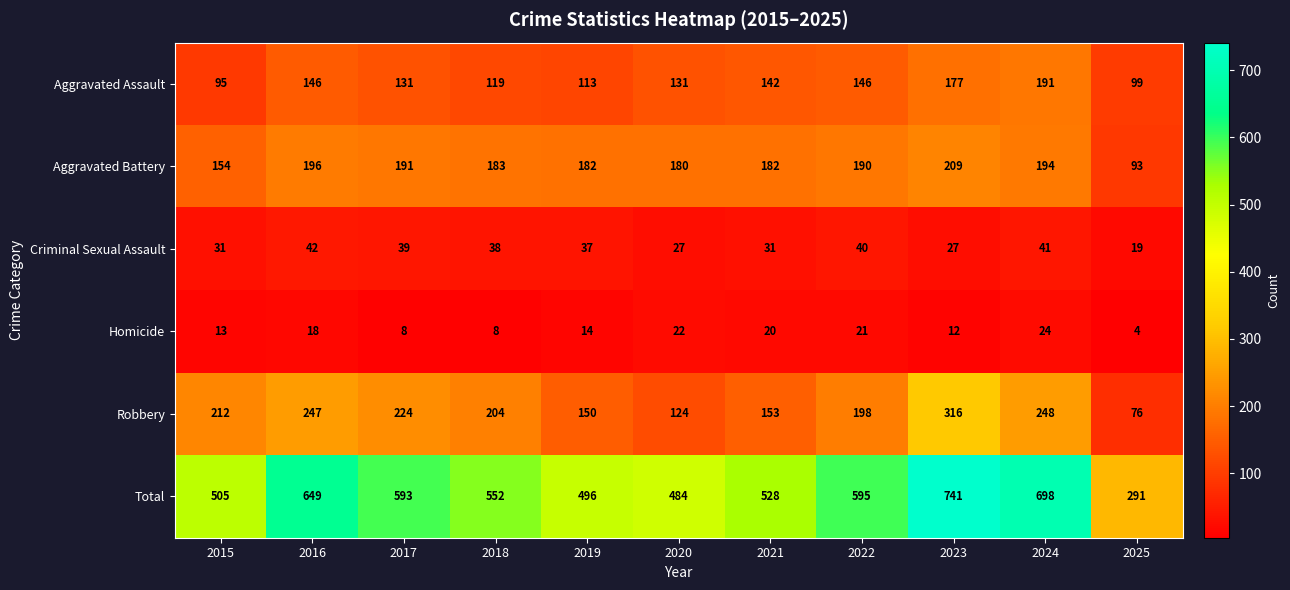

What is the sum of the Total values at 2024 and 2015?

1203